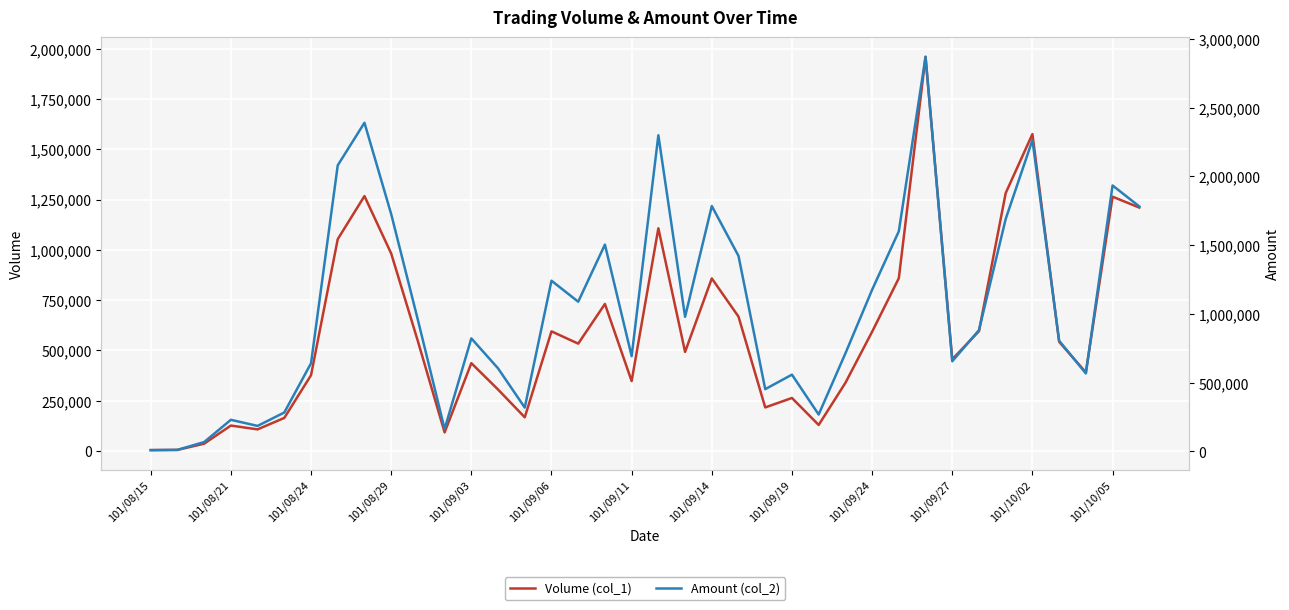

True or false: Amount (col_2) has a value of 640470 at 101/08/24.

True